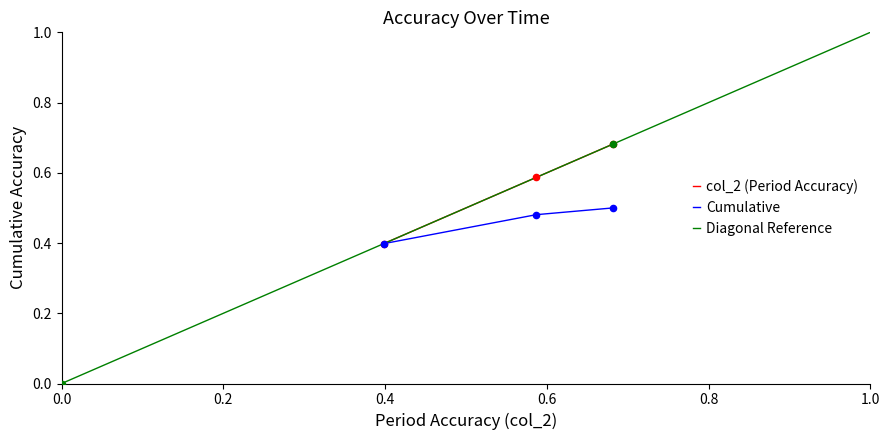

At how many categories does at least one series exceed 0?

3